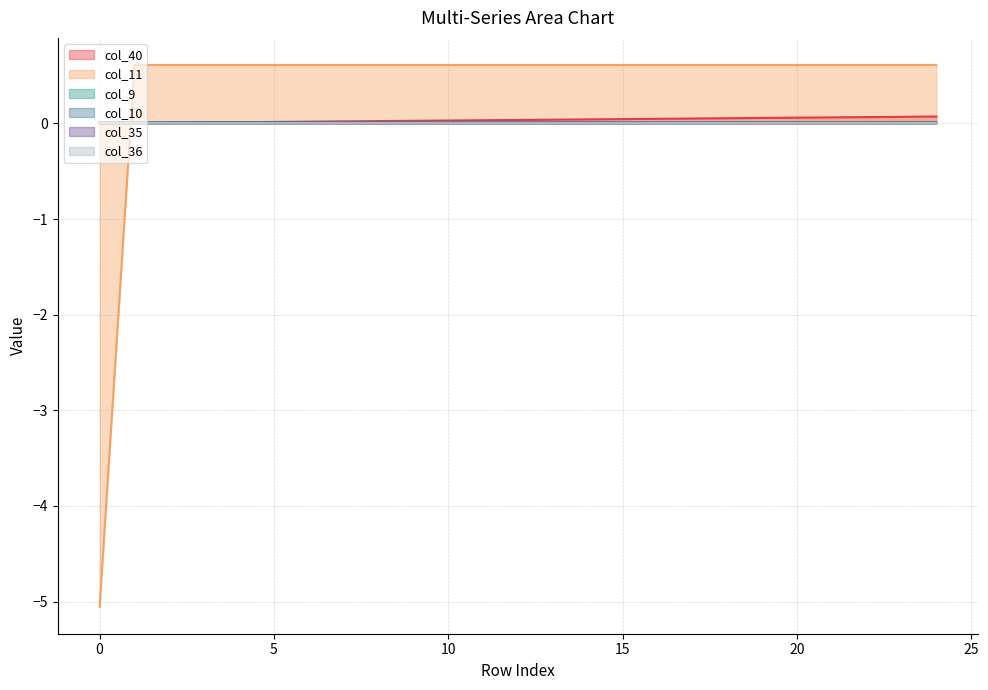

Which series ends up on top after the final intersection of col_40 and col_11?

col_11